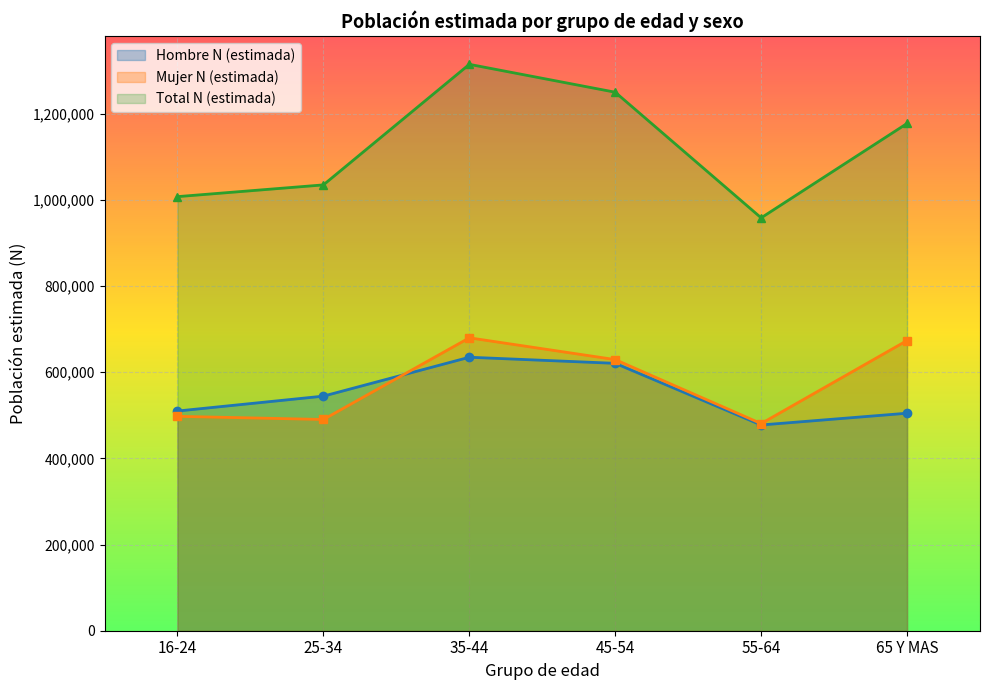

The value of Hombre N (estimada) at 65 Y MAS is 849015. True or false?

False